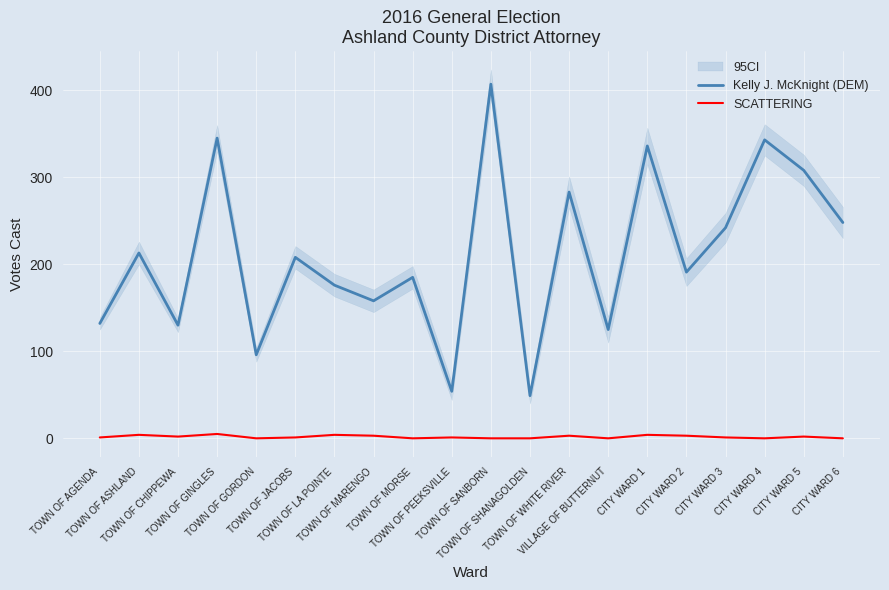

What is the value of the SCATTERING point at the 16th from the left?

3